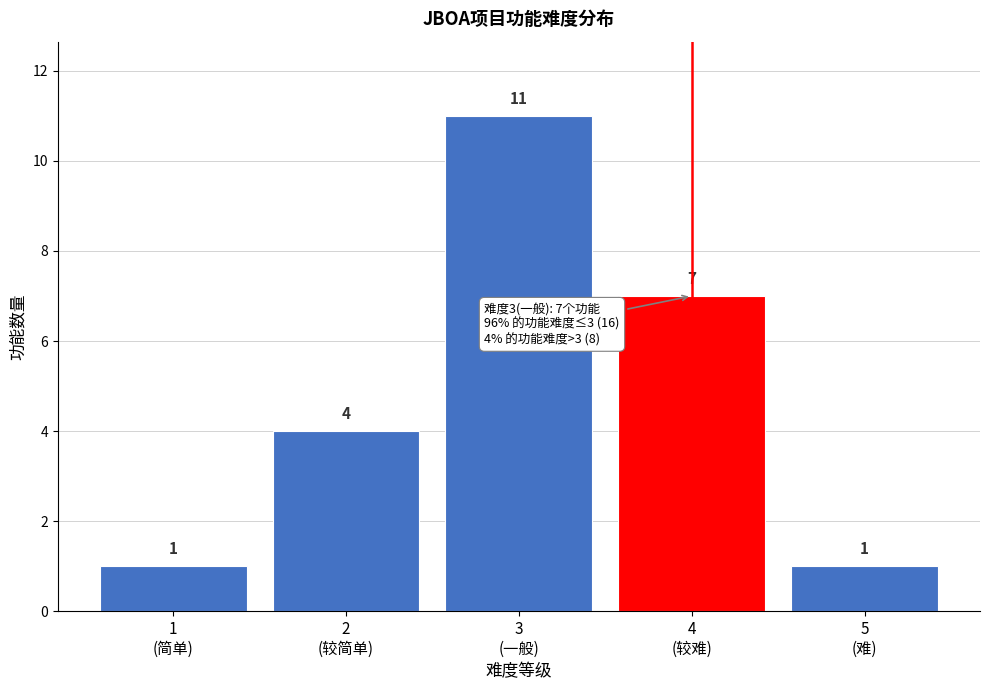

Reading left to right, transcribe all the data shown in this chart.

1	4	11	7	1